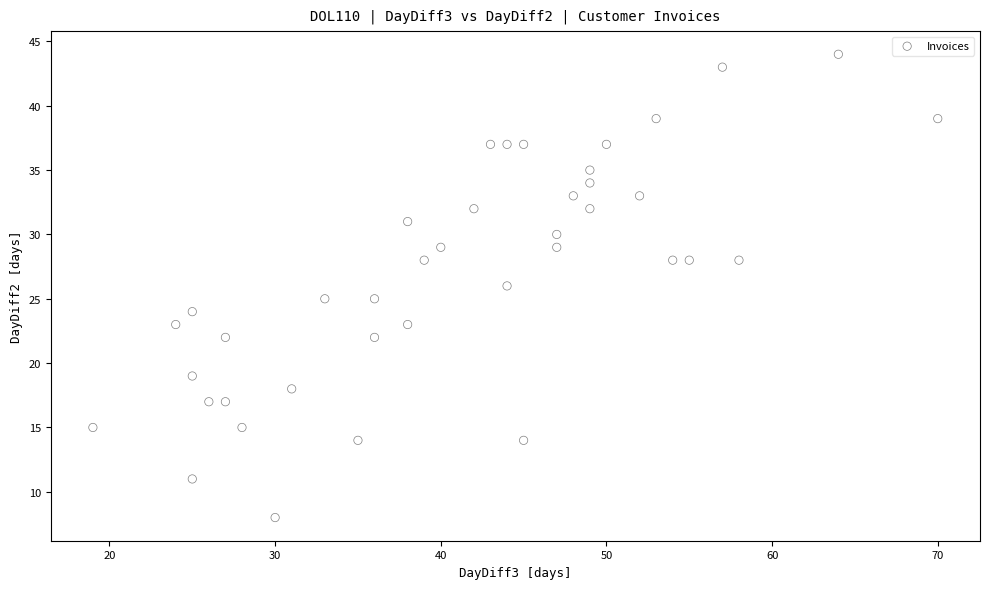

What is the range of Y values (max minus min)?

36